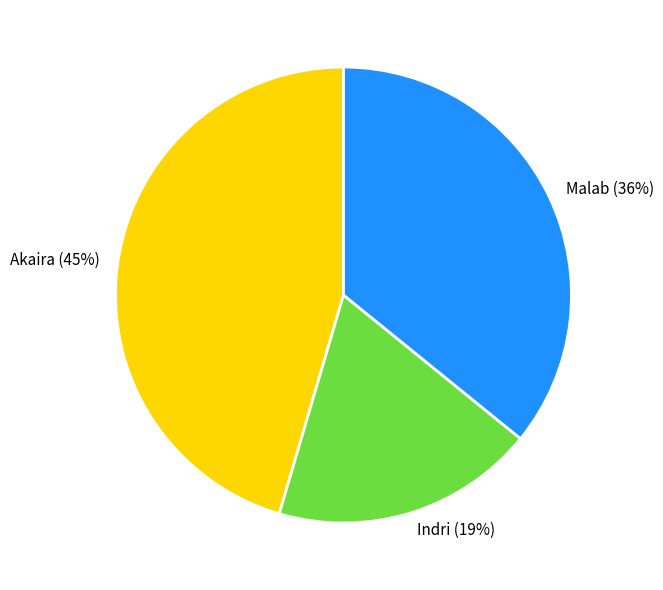

Rank the categories by value from lowest to highest.

Indri, Malab, Akaira